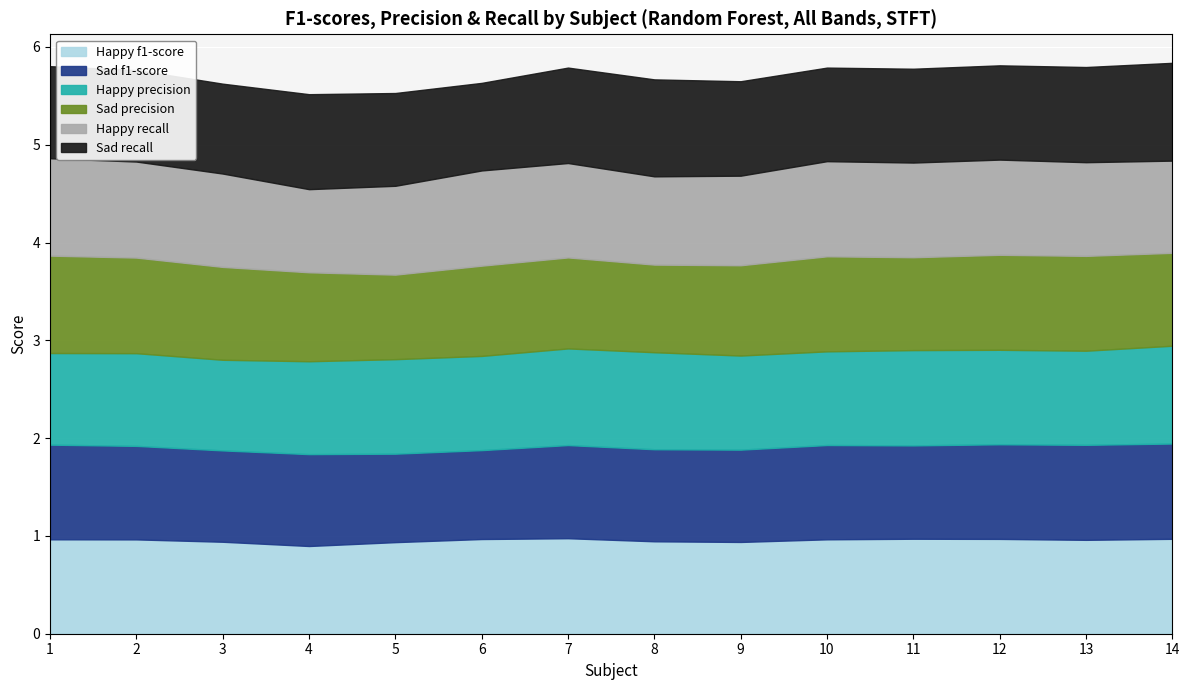

What is the sum of the Sad recall values at 12 and 11?

1.9